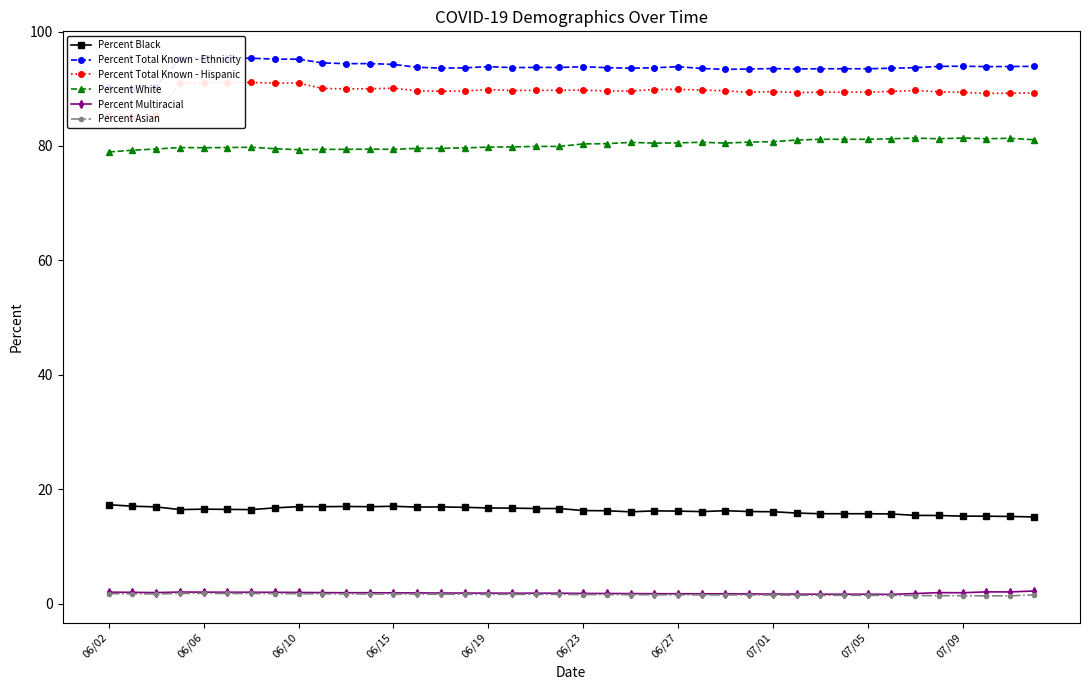

What is the highest value of the Percent Black series?

17.3